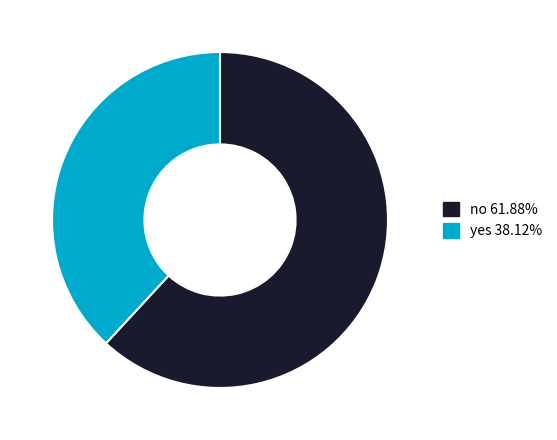

Which category has the biggest portion of the pie?

no